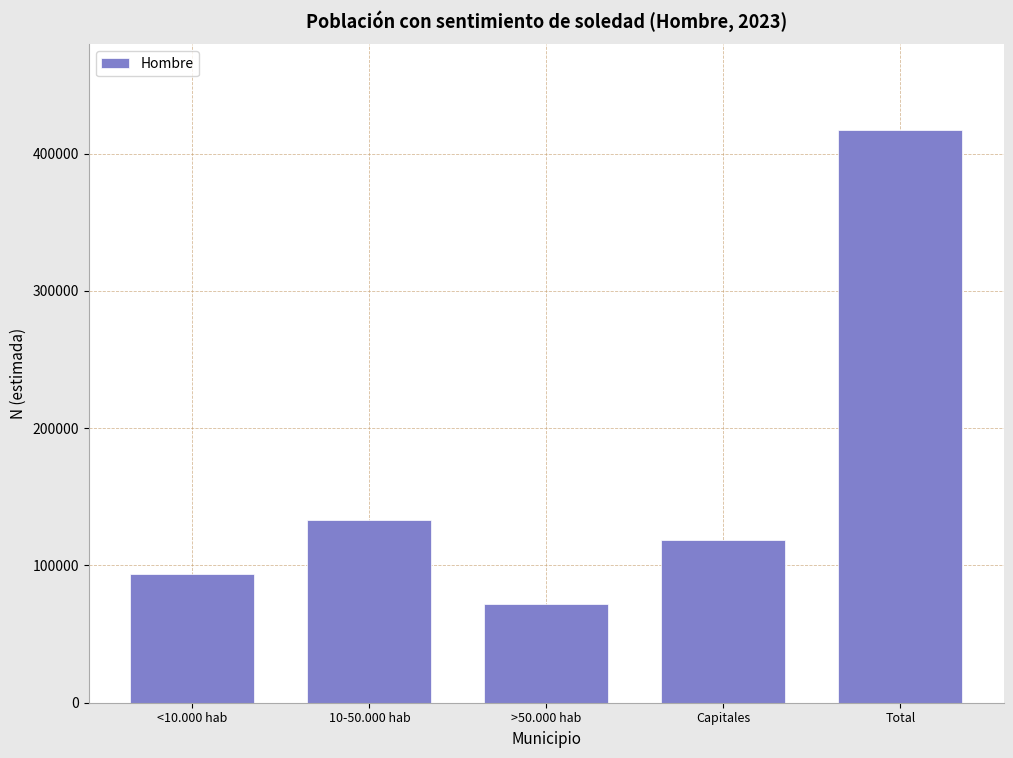

Reading left to right, list all the values displayed in this chart.

<10.000 hab=93564	10-50.000 hab=132796	>50.000 hab=71994	Capitales=118686	Total=417039